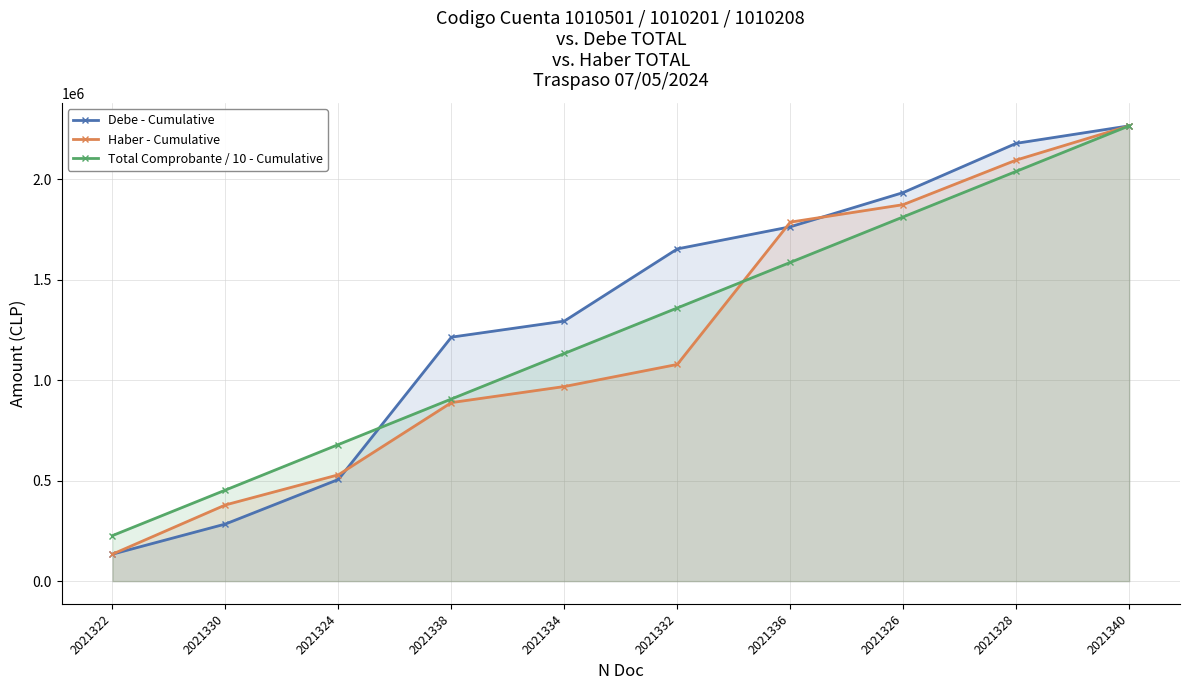

What is the average value of the Debe - Cumulative series?

1322941.8